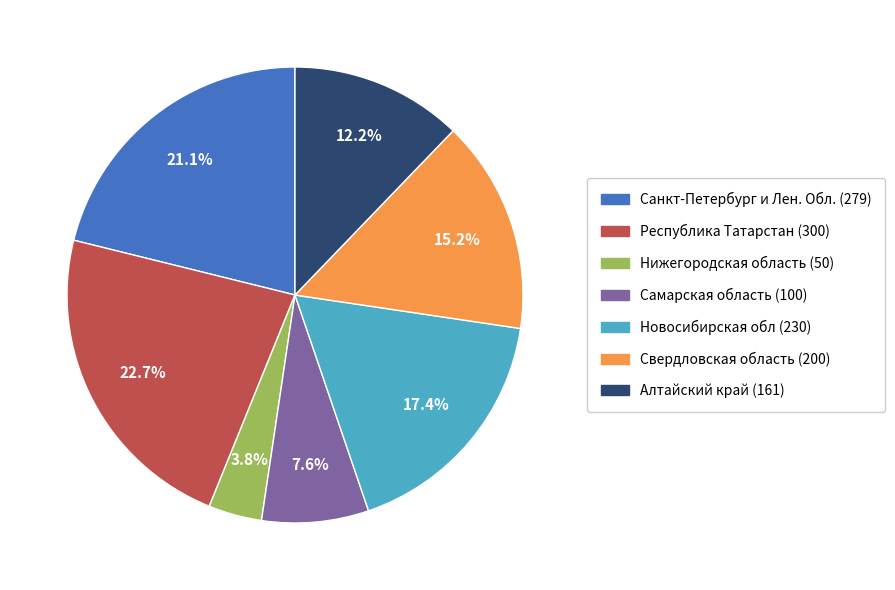

To the nearest percent, what is the average slice percentage?

14%